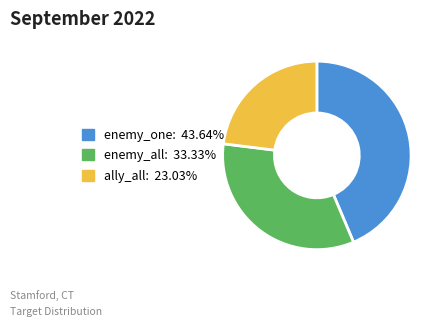

Is there a majority slice in this chart?

No